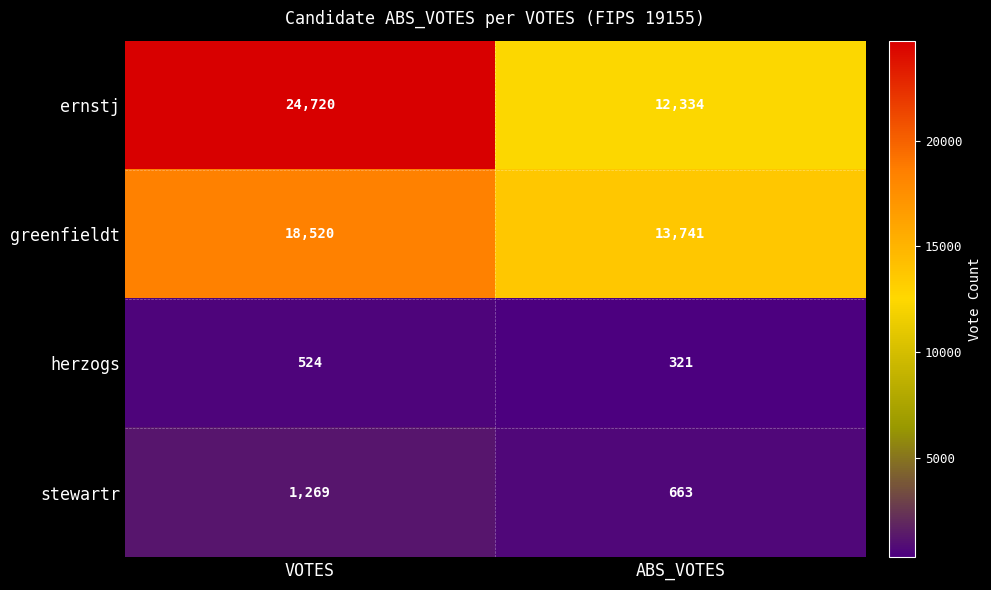

Rank the categories by herzogs value from lowest to highest.

ABS_VOTES, VOTES